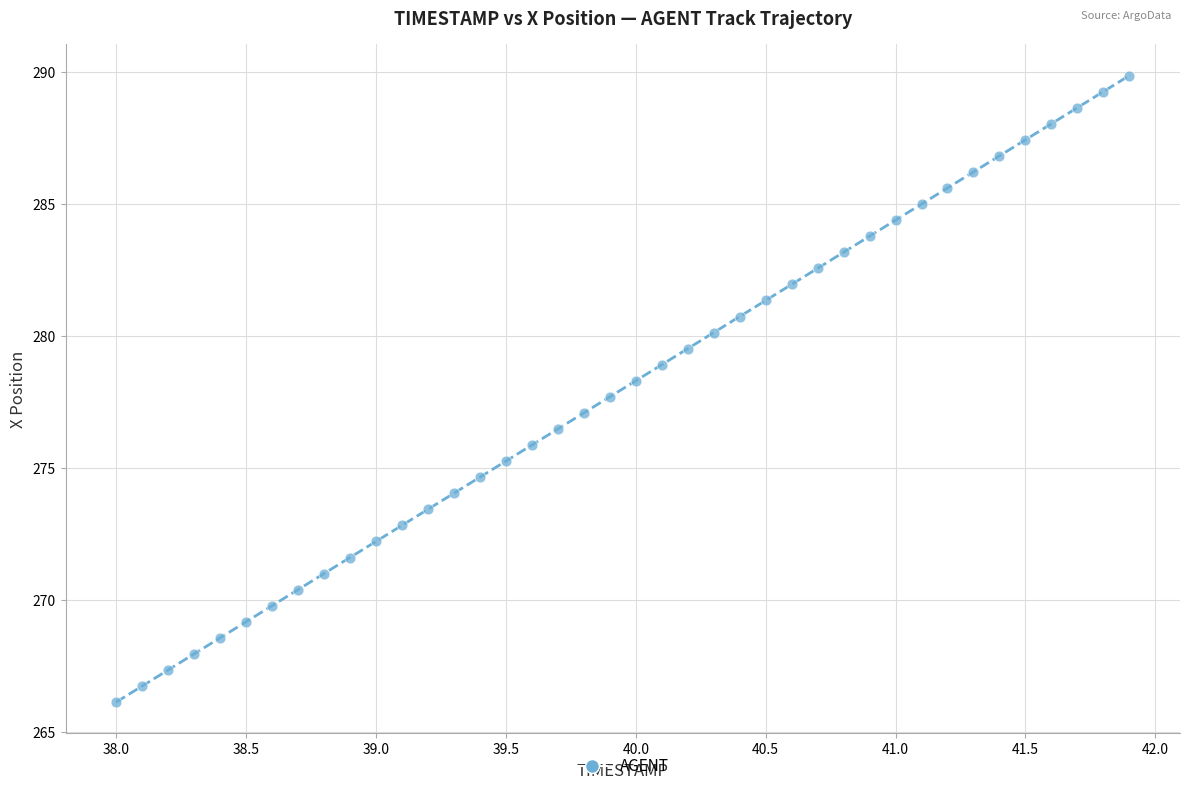

What is the range of X values (max minus min)?

3.9